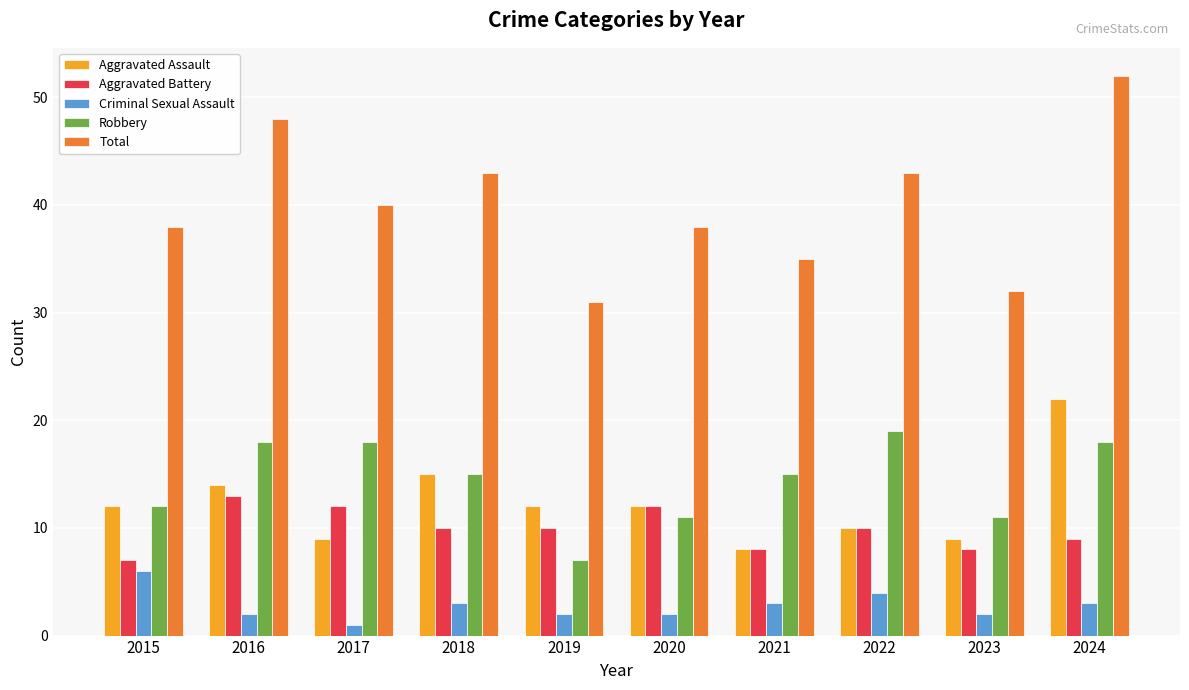

How many groups of bars are there?

10